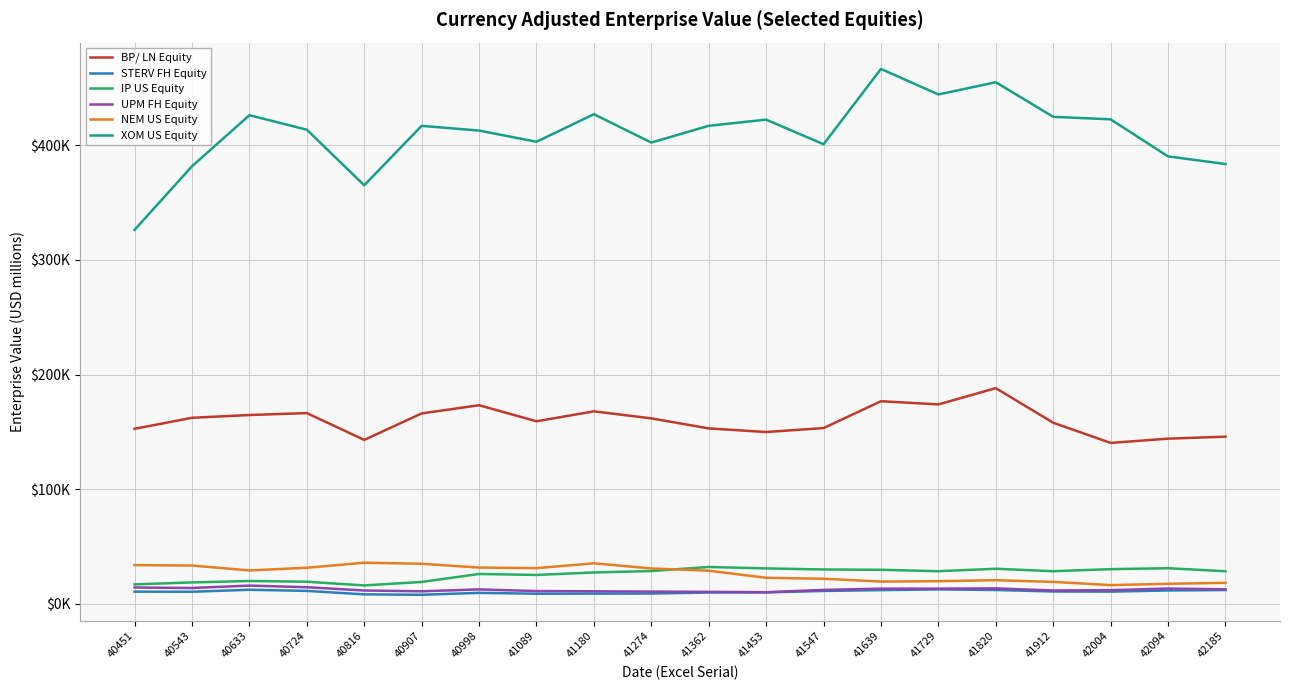

Does the chart have visible grid lines?

Yes